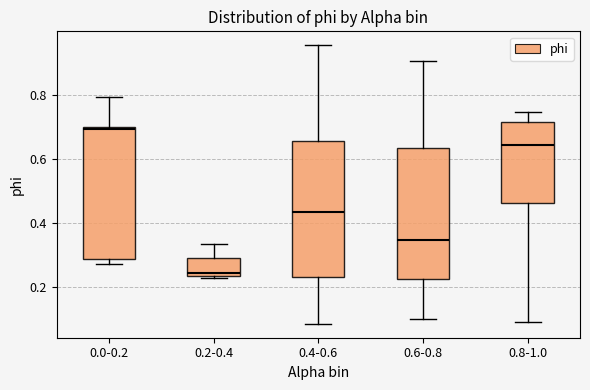

Where does the lower whisker of the box for 0.8-1.0 end on the y-axis? The values are not printed on the chart, so give them approximately, as read against the axis.

0.08